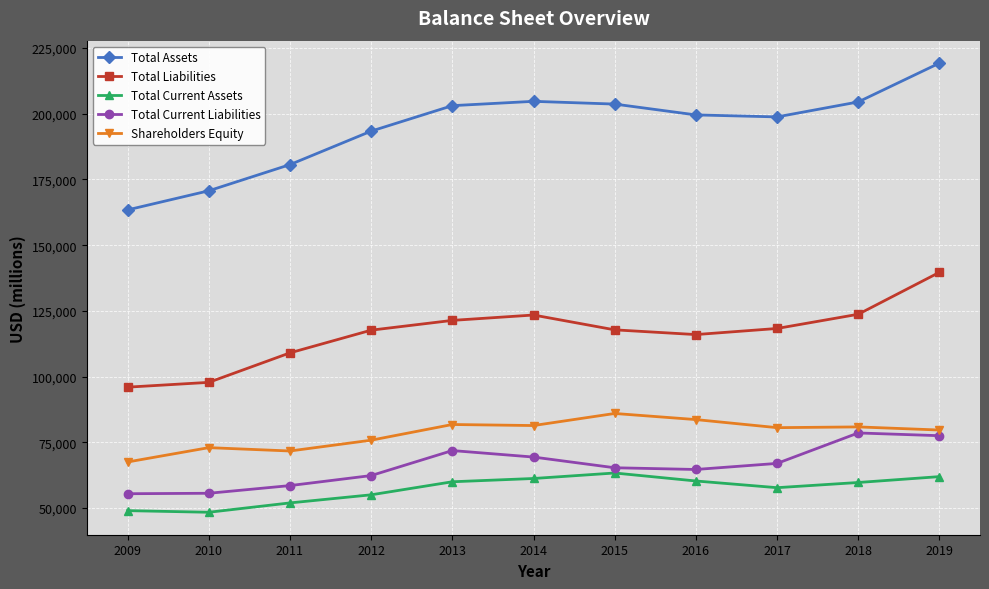

True or false: Total Assets has a value of 203105 at 2013.

True